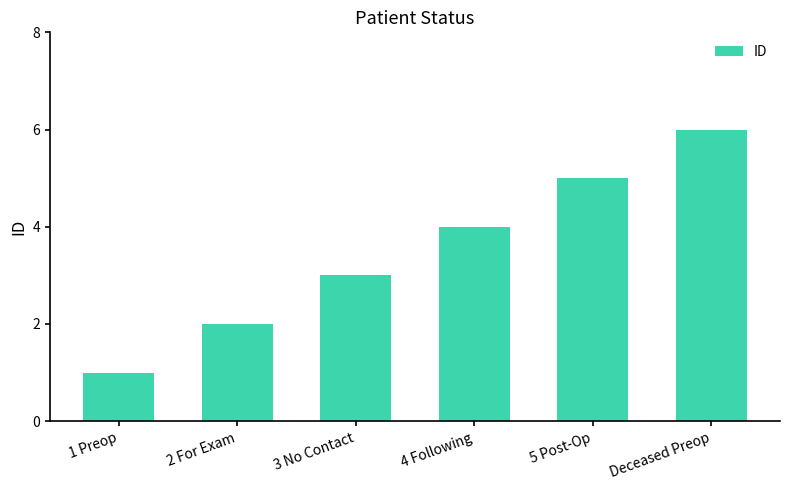

Where is the data nearest to the value 3?

3 No Contact